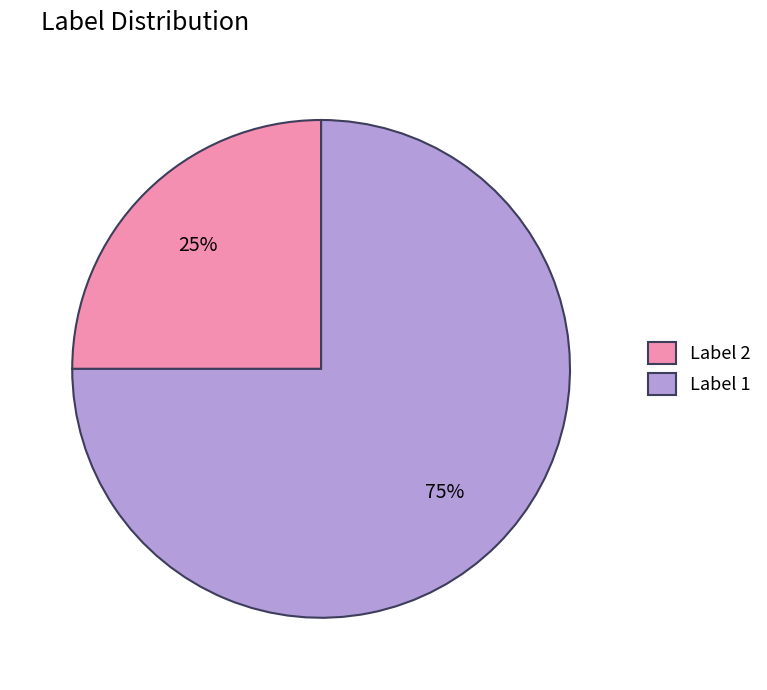

Count the number of slices in the pie.

2